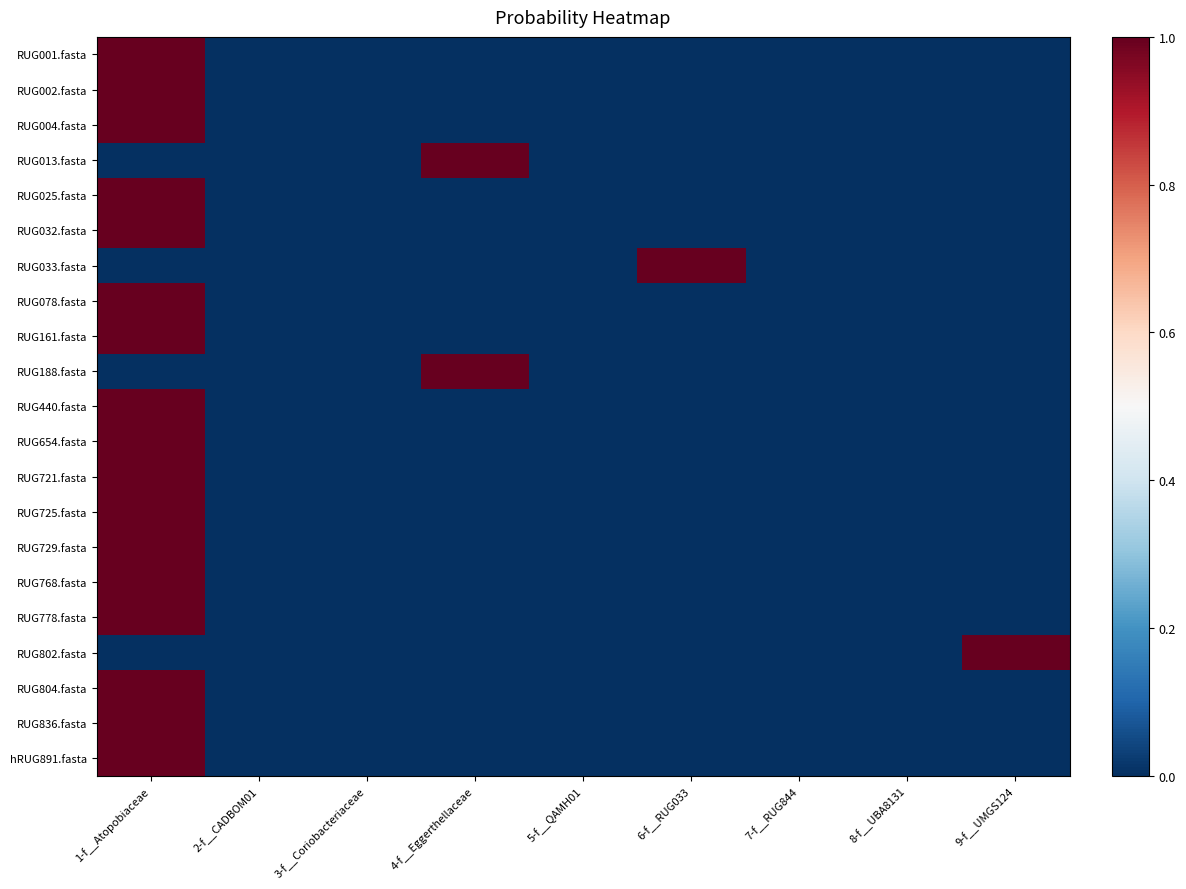

How many distinct data groups are displayed?

21